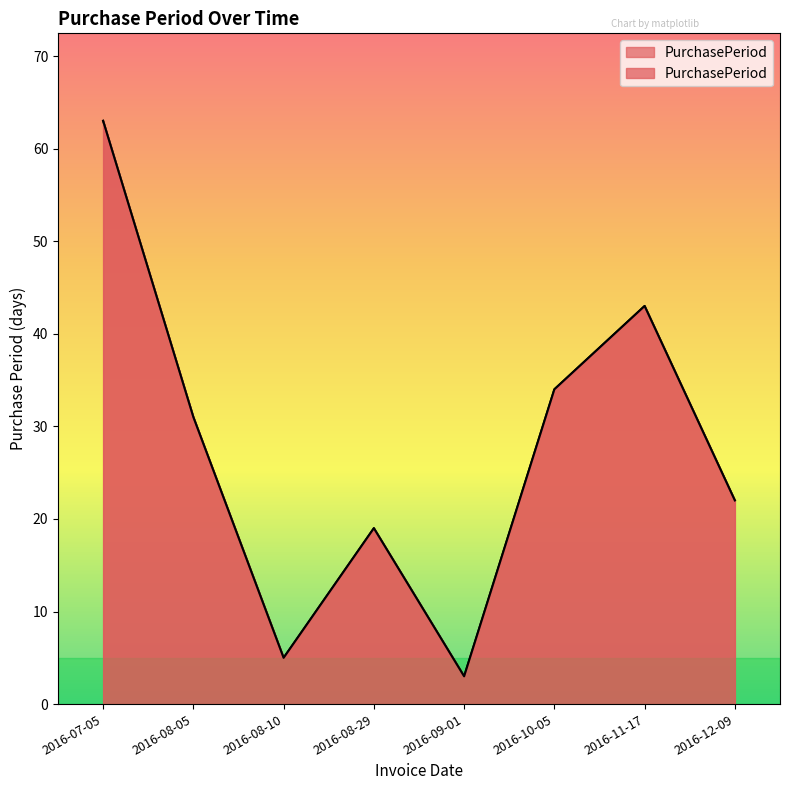

Reading left to right, what are all the values shown in this chart?

63	31	5	19	3	34	43	22